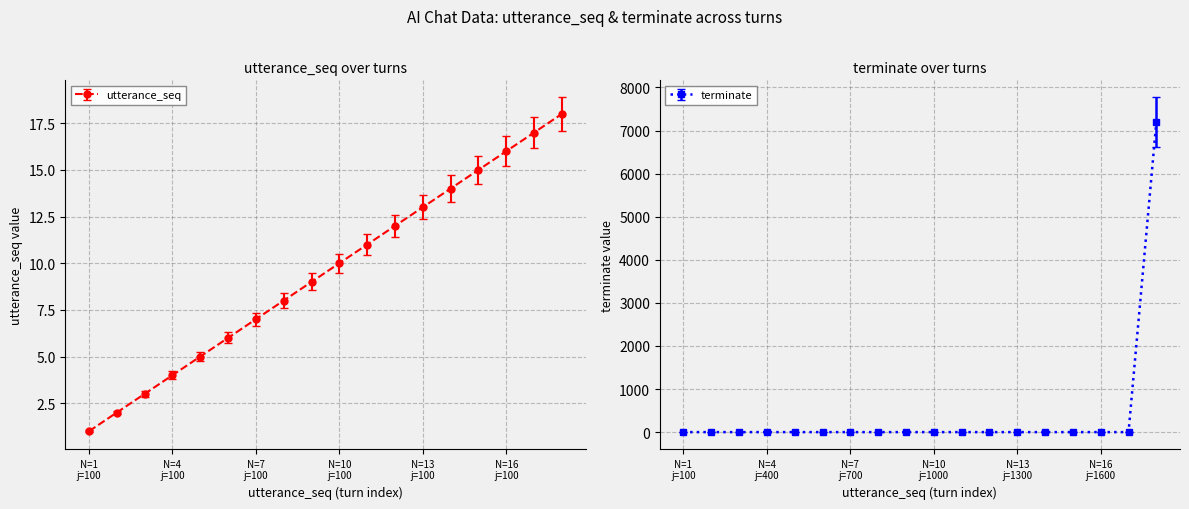

What is the highest value of the utterance_seq series?

18